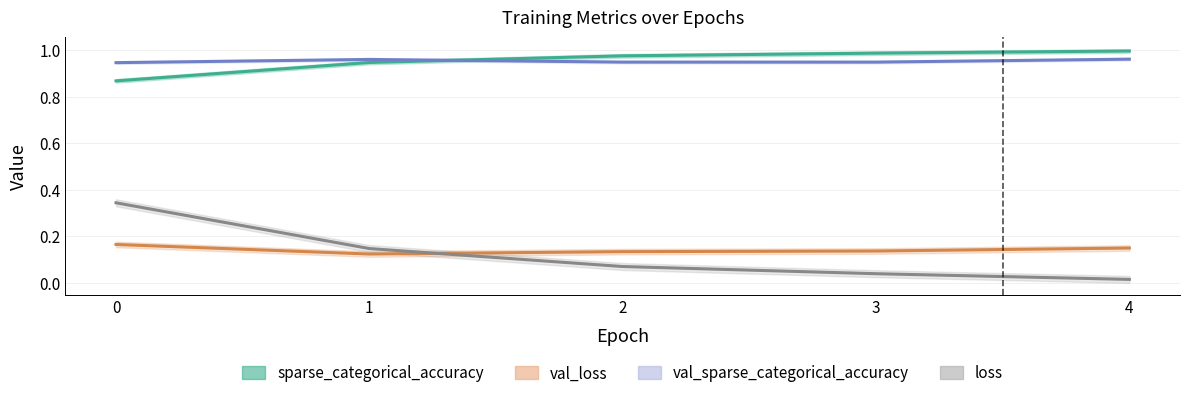

Reading left to right, extract all data points from this chart.

loss: 0.3	0.1	0.1	0.0	0.0
sparse_categorical_accuracy: 0.9	0.9	1.0	1.0	1.0
val_loss: 0.2	0.1	0.1	0.1	0.2
val_sparse_categorical_accuracy: 0.9	1.0	0.9	0.9	1.0